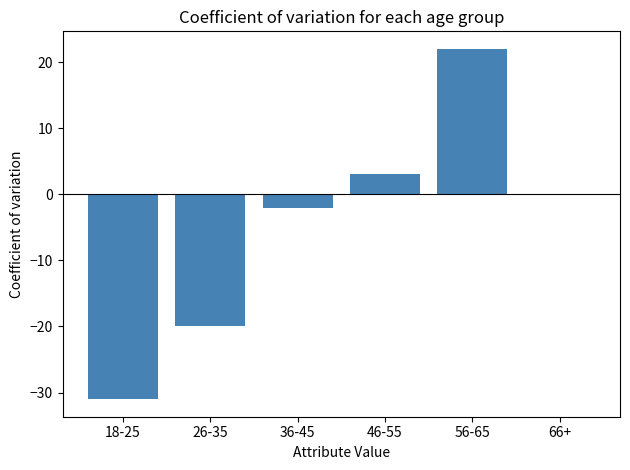

The chart shows a value of -20 at 26-35. True or false?

True